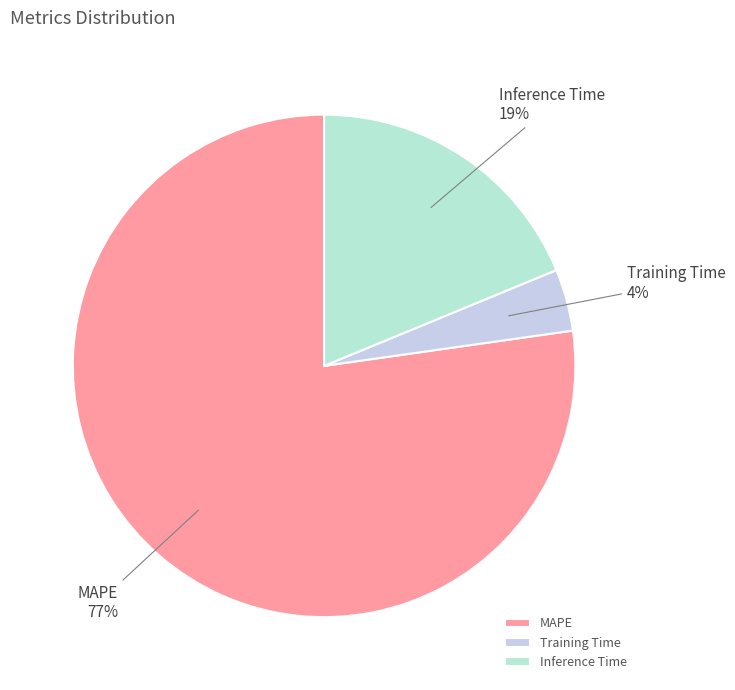

Does any single category account for the majority?

Yes